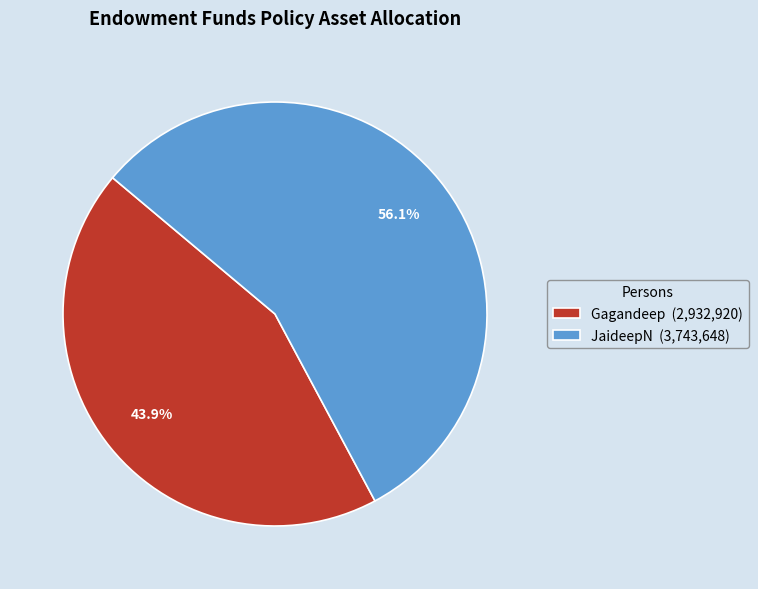

Which slice represents more than half of the pie?

JaideepN